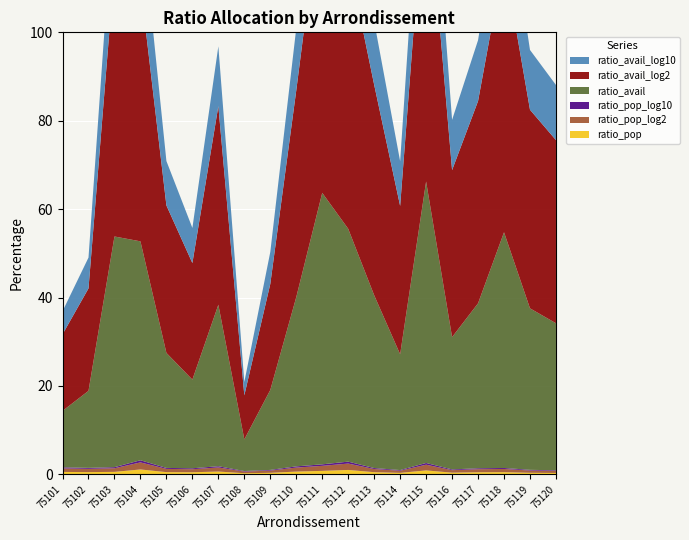

Reading left to right, transcribe all the data shown in this chart.

ratio_pop: 0.0	0.0	0.0	0.0	0.0	0.0	0.0	0.0	0.0	0.0	0.0	0.0	0.0	0.0	0.0	0.0	0.0	0.0	0.0	0.0
ratio_pop_log2: 0.0	0.0	0.0	0.0	0.0	0.0	0.0	0.0	0.0	0.0	0.0	0.0	0.0	0.0	0.0	0.0	0.0	0.0	0.0	0.0
ratio_pop_log10: 0.0	0.0	0.0	0.0	0.0	0.0	0.0	0.0	0.0	0.0	0.0	0.0	0.0	0.0	0.0	0.0	0.0	0.0	0.0	0.0
ratio_avail: 0.1	0.2	0.5	0.5	0.3	0.2	0.4	0.1	0.2	0.4	0.6	0.5	0.4	0.3	0.6	0.3	0.4	0.5	0.4	0.3
ratio_avail_log2: 0.2	0.2	0.6	0.6	0.3	0.3	0.4	0.1	0.2	0.5	0.7	0.6	0.5	0.3	0.7	0.4	0.5	0.6	0.4	0.4
ratio_avail_log10: 0.1	0.1	0.2	0.2	0.1	0.1	0.1	0.0	0.1	0.1	0.2	0.2	0.1	0.1	0.2	0.1	0.1	0.2	0.1	0.1